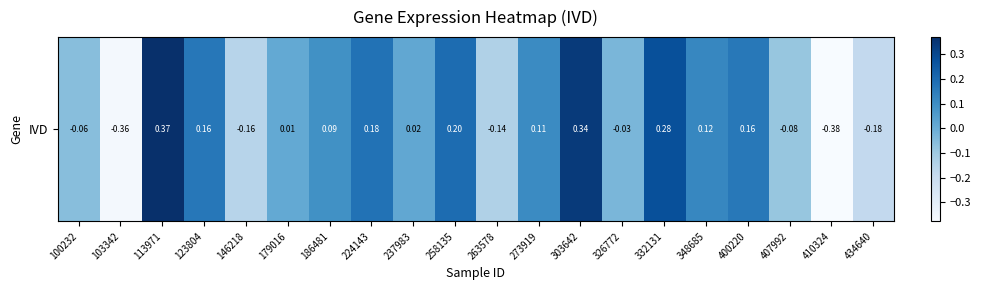

Reading left to right, list all the values displayed in this chart.

100232=-0.1	103342=-0.4	113971=0.4	123804=0.2	146218=-0.2	179016=0.0	186481=0.1	224143=0.2	237983=0.0	258135=0.2	263578=-0.1	273919=0.1	303642=0.3	326772=-0.0	332131=0.3	348685=0.1	400220=0.2	407992=-0.1	410324=-0.4	434640=-0.2